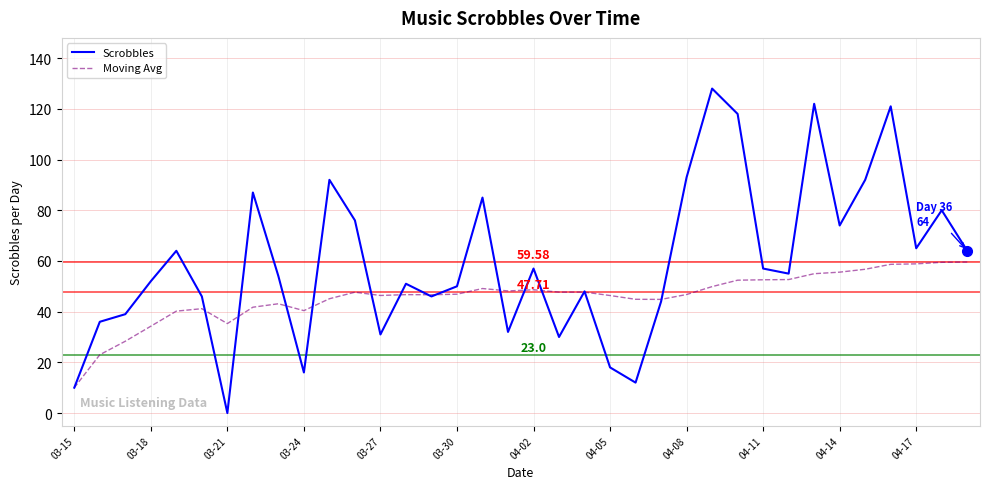

Which series has the largest total across all categories?

Scrobbles